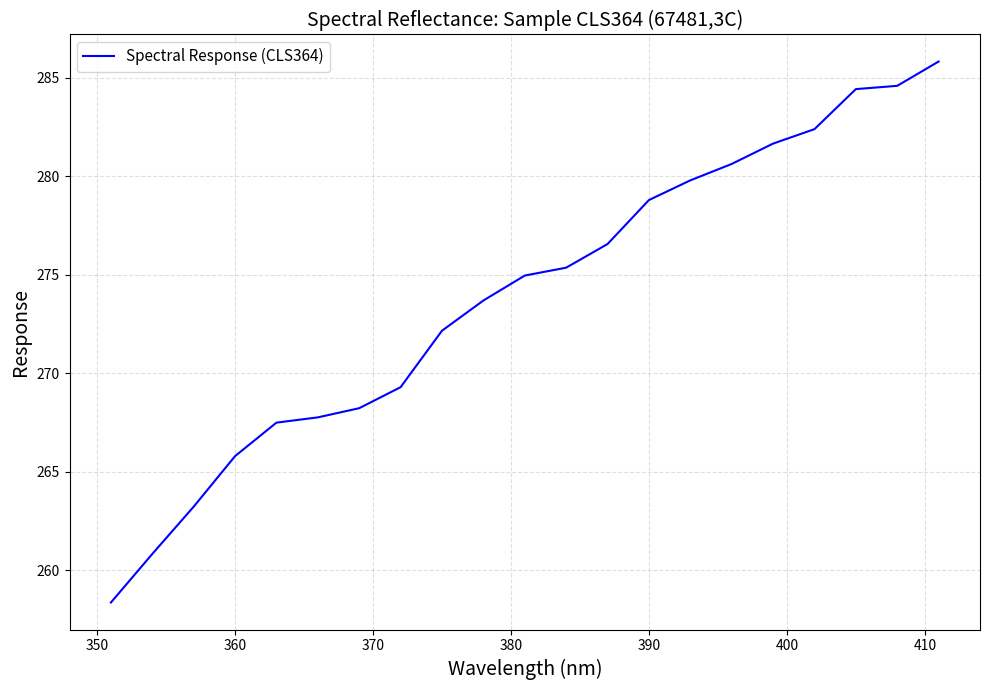

Reading right to left, list all the values displayed in this chart.

285.8	284.6	284.4	282.4	281.7	280.6	279.8	278.8	276.6	275.4	275.0	273.7	272.2	269.3	268.2	267.8	267.5	265.8	263.2	260.8	258.4